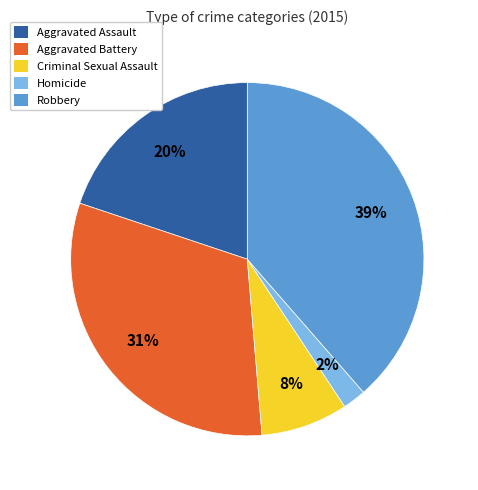

True or false: Robbery accounts for 46% of the total.

False